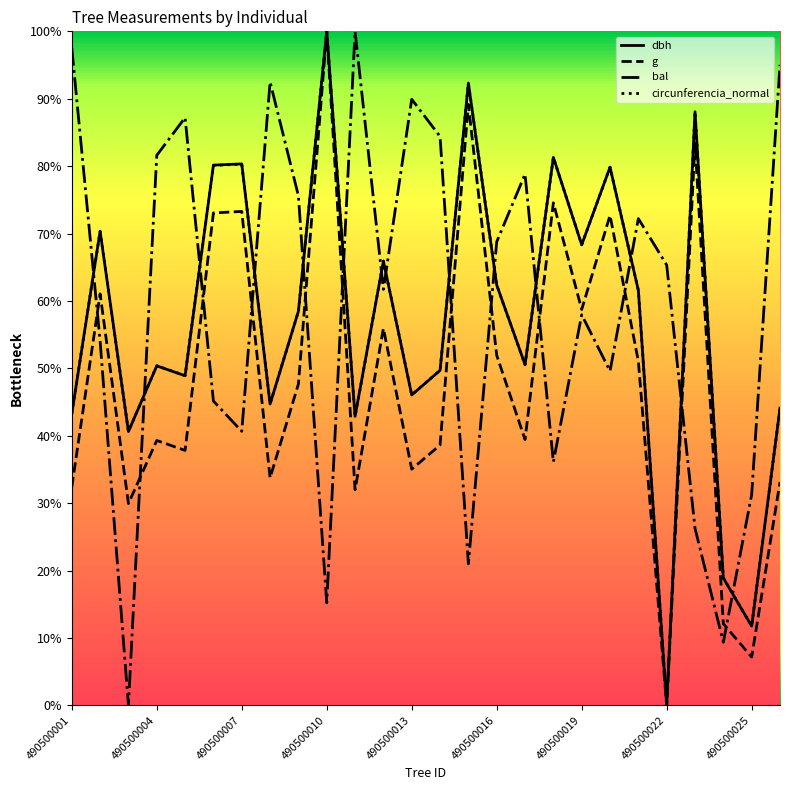

True or false: dbh and bal intersect in this chart.

True